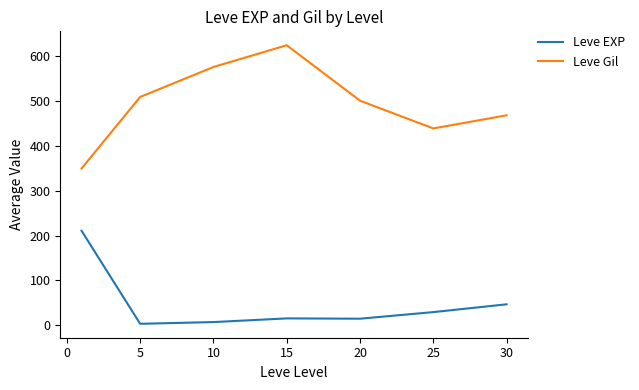

True or false: Leve Gil and Leve EXP intersect in this chart.

False